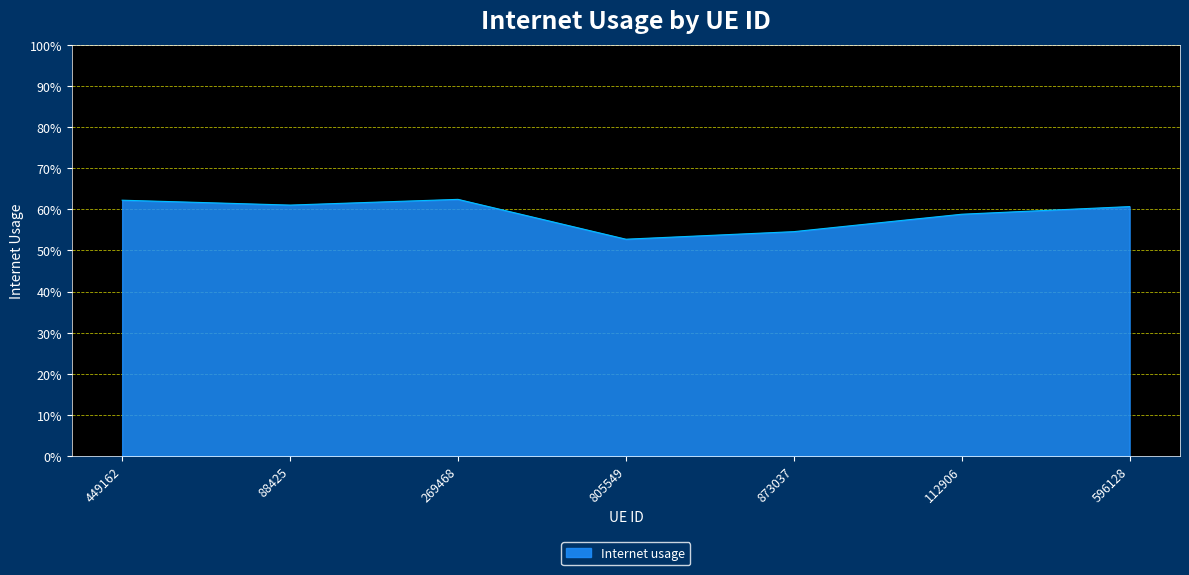

Is this an area chart (filled region under the line)?

Yes